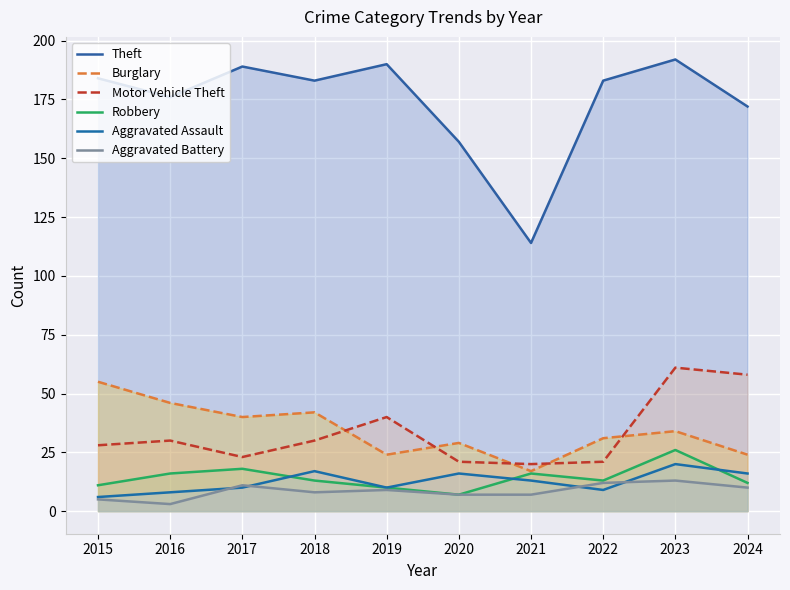

What is the difference between the maximum and minimum values in the Theft series?

78